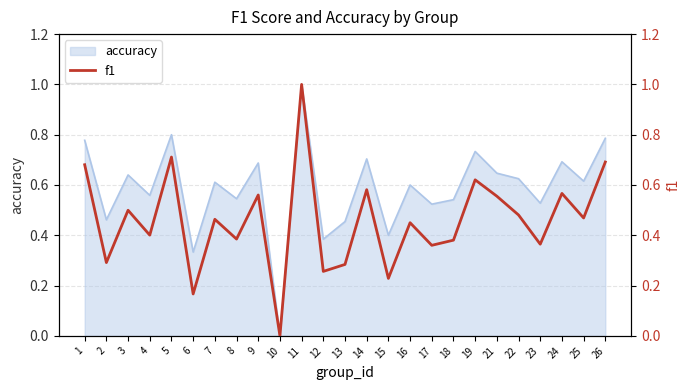

Reading left to right, what are all the values shown in this chart?

0.7	0.3	0.5	0.4	0.7	0.2	0.5	0.4	0.6	0.0	1.0	0.3	0.3	0.6	0.2	0.5	0.4	0.4	0.6	0.6	0.5	0.4	0.6	0.5	0.7